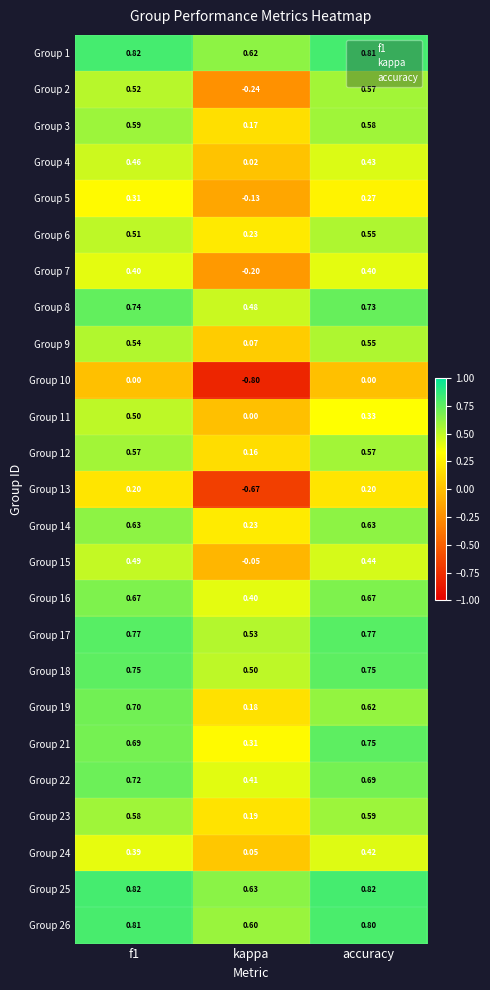

At which label does Group 24 reach its peak?

accuracy